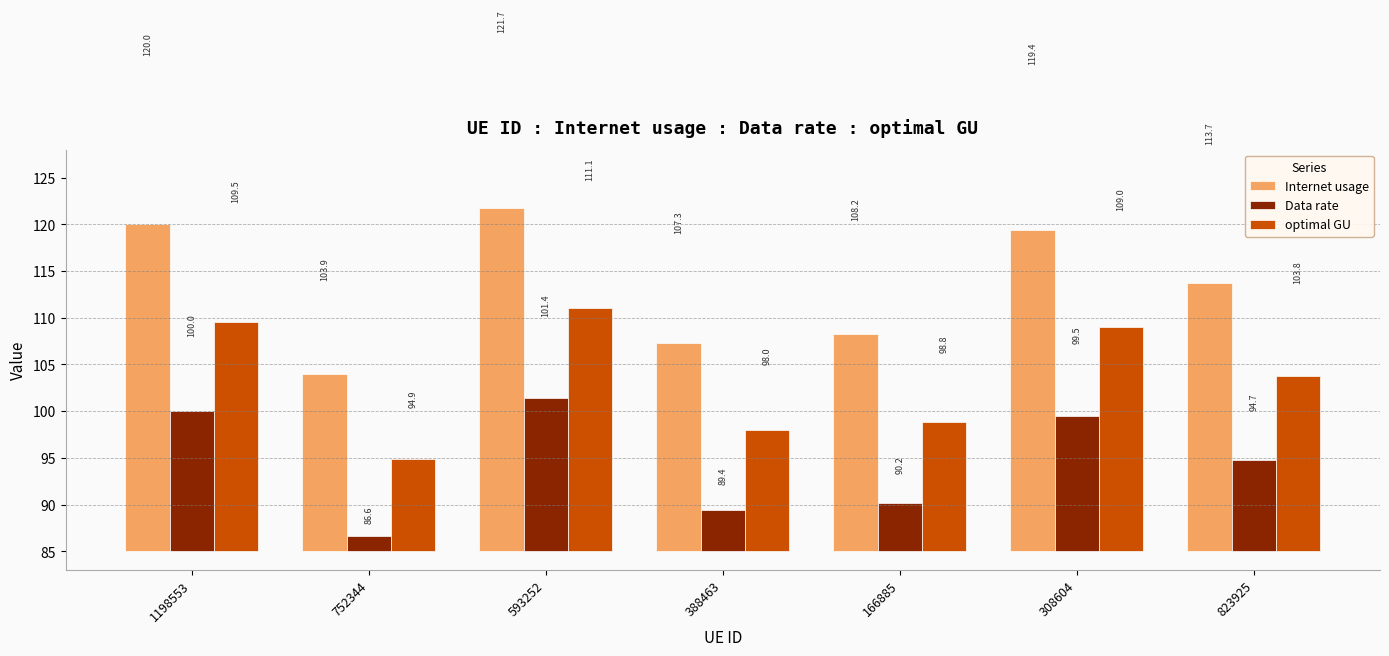

At how many categories does at least one series exceed 5?

7